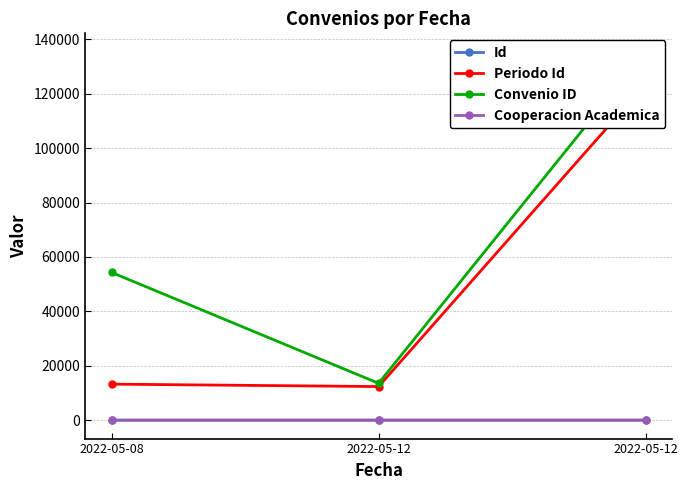

Count the number of categories in the chart.

3